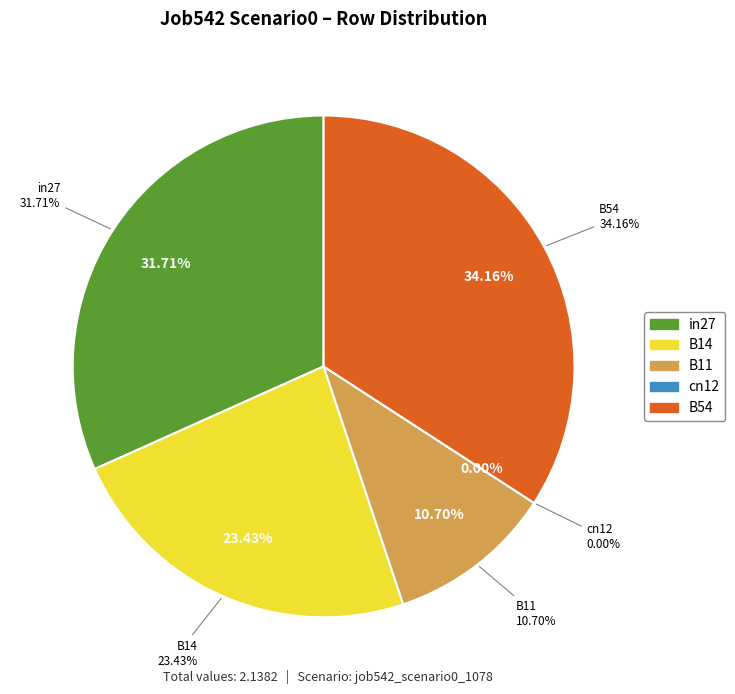

Count the number of slices in the pie.

5